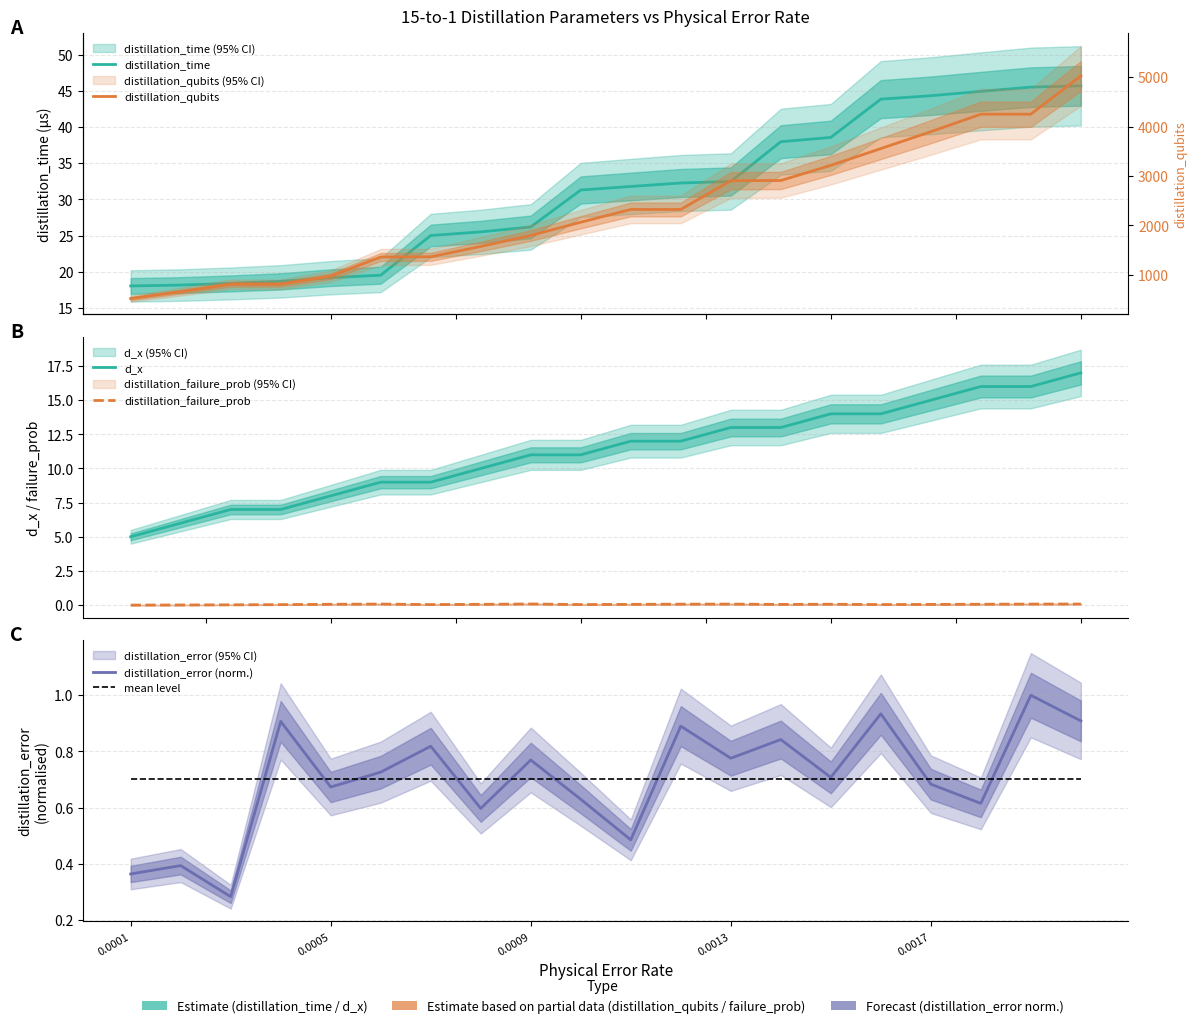

Which series has the largest range (max minus min)?

distillation_qubits